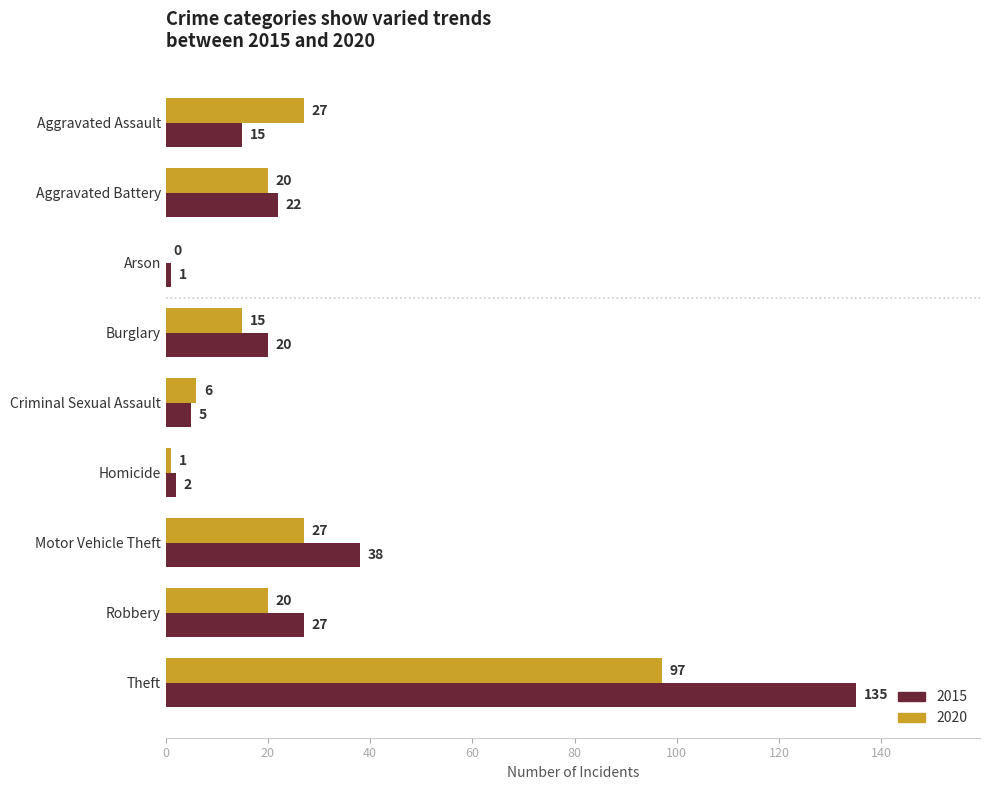

Between Arson and Burglary, which series saw the biggest shift?

2015